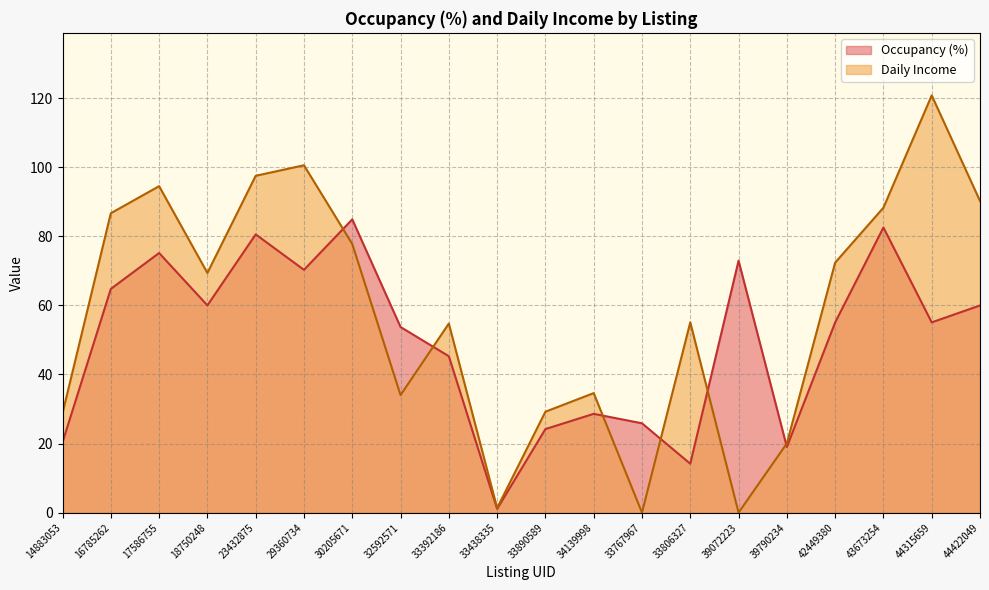

How many interior local valleys does the Occupancy (%) series have?

6